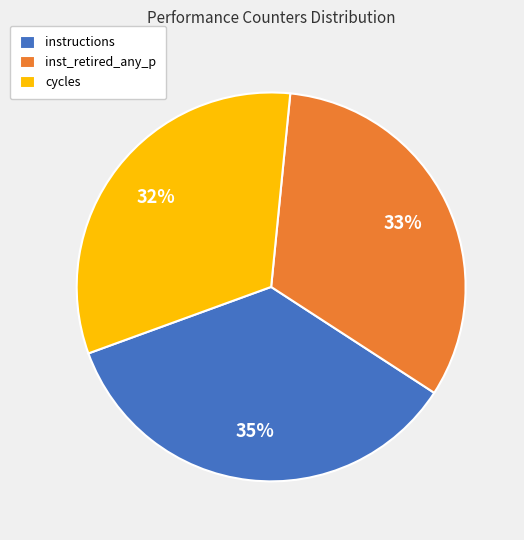

What is the largest slice in the pie chart?

instructions